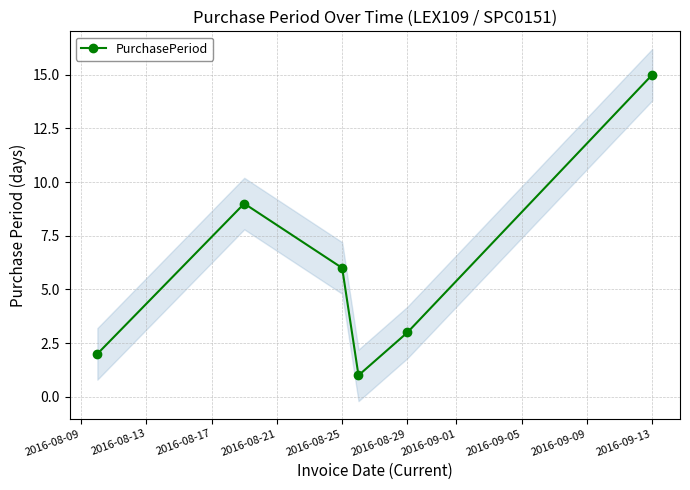

True or false: PurchasePeriod has more than 0 points higher than both neighbors.

True